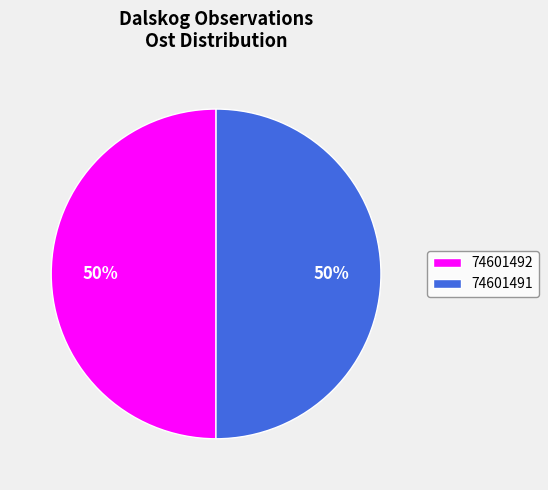

Is the sum of 74601491 and 74601492 greater than half?

Yes